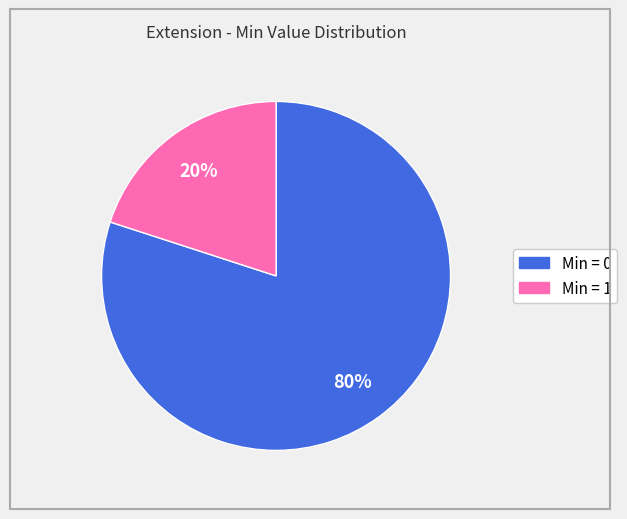

Is there a majority slice in this chart?

Yes